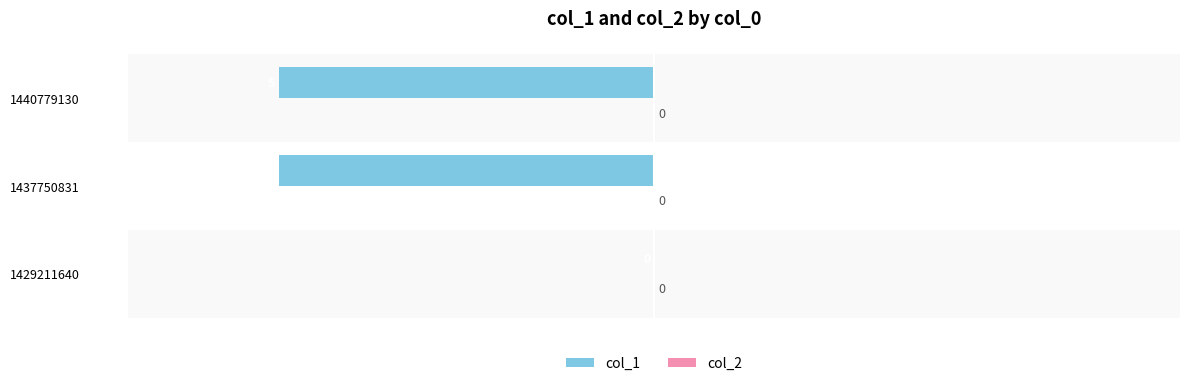

Rank the series by their average value, from lowest to highest.

col_1, col_2